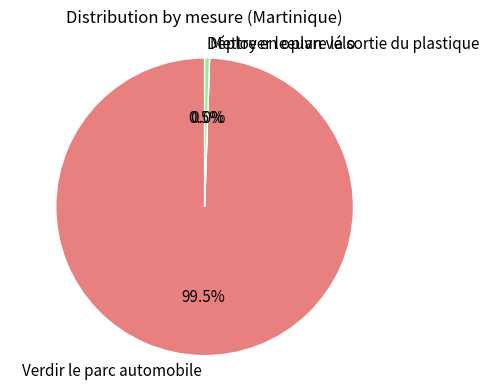

Rank the categories by value from highest to lowest.

Verdir le parc automobile, Déployer le plan vélo, Mettre en œuvre la sortie du plastique